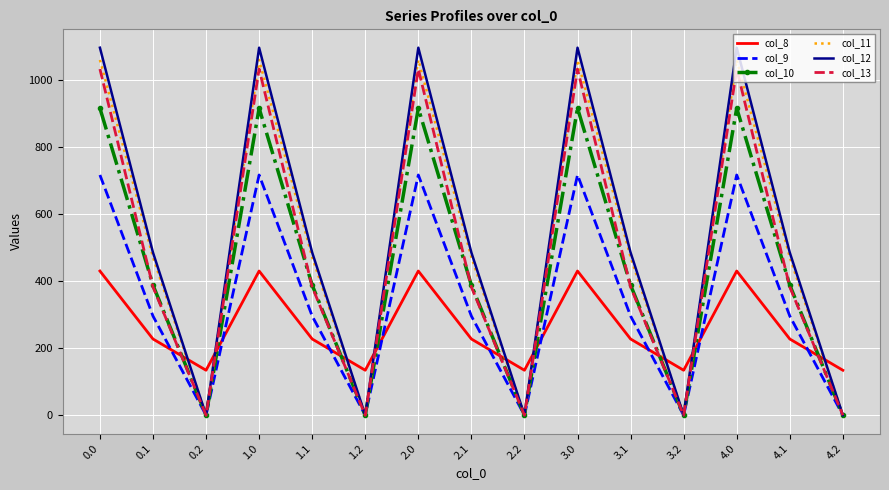

What is the maximum value for col_12?

1096.7